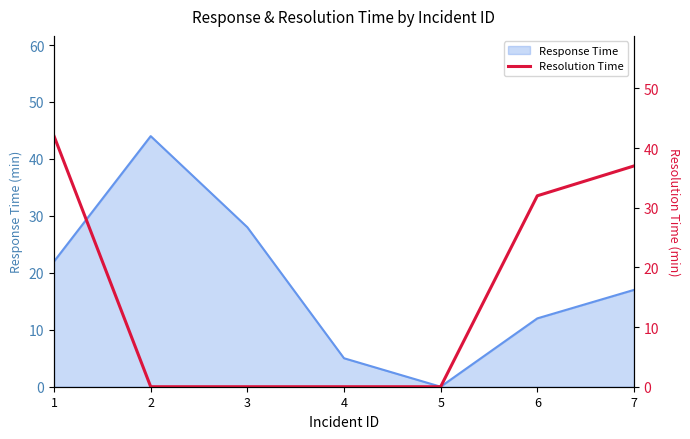

List the labels in order of value, largest first.

1, 7, 6, 2, 3, 4, 5